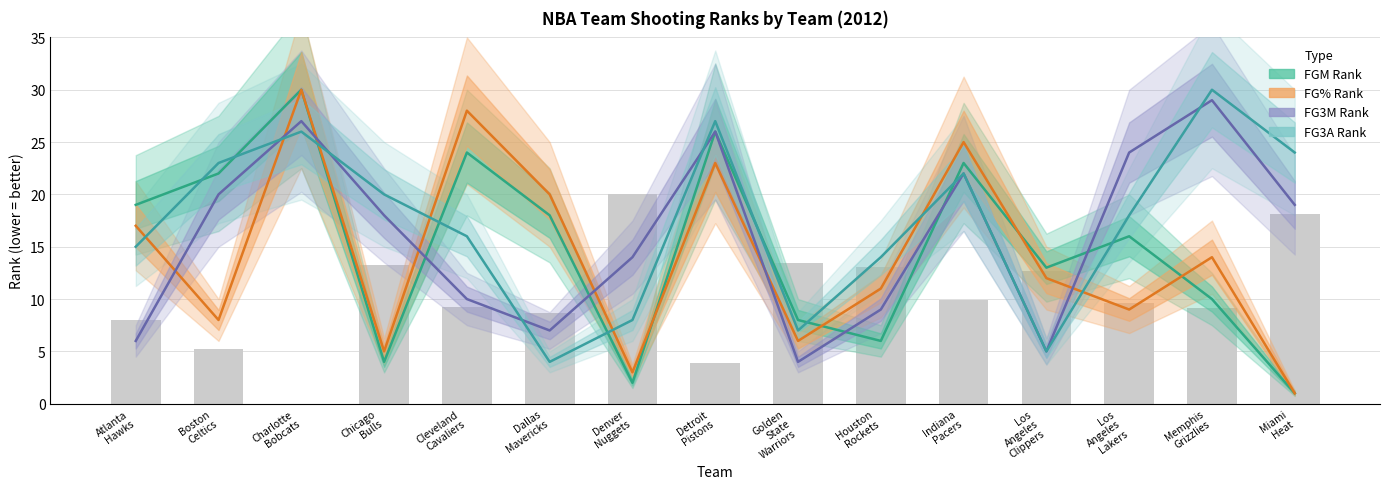

Reading left to right, transcribe all the data shown in this chart.

FGM Rank: Atlanta
Hawks=19	Boston
Celtics=22	Charlotte
Bobcats=30	Chicago
Bulls=4	Cleveland
Cavaliers=24	Dallas
Mavericks=18	Denver
Nuggets=2	Detroit
Pistons=26	Golden
State
Warriors=8	Houston
Rockets=6	Indiana
Pacers=23	Los
Angeles
Clippers=13	Los
Angeles
Lakers=16	Memphis
Grizzlies=10	Miami
Heat=1
FG% Rank: Atlanta
Hawks=17	Boston
Celtics=8	Charlotte
Bobcats=30	Chicago
Bulls=5	Cleveland
Cavaliers=28	Dallas
Mavericks=20	Denver
Nuggets=3	Detroit
Pistons=23	Golden
State
Warriors=6	Houston
Rockets=11	Indiana
Pacers=25	Los
Angeles
Clippers=12	Los
Angeles
Lakers=9	Memphis
Grizzlies=14	Miami
Heat=1
FG3M Rank: Atlanta
Hawks=6	Boston
Celtics=20	Charlotte
Bobcats=27	Chicago
Bulls=18	Cleveland
Cavaliers=10	Dallas
Mavericks=7	Denver
Nuggets=14	Detroit
Pistons=26	Golden
State
Warriors=4	Houston
Rockets=9	Indiana
Pacers=22	Los
Angeles
Clippers=5	Los
Angeles
Lakers=24	Memphis
Grizzlies=29	Miami
Heat=19
FG3A Rank: Atlanta
Hawks=15	Boston
Celtics=23	Charlotte
Bobcats=26	Chicago
Bulls=20	Cleveland
Cavaliers=16	Dallas
Mavericks=4	Denver
Nuggets=8	Detroit
Pistons=27	Golden
State
Warriors=7	Houston
Rockets=14	Indiana
Pacers=22	Los
Angeles
Clippers=5	Los
Angeles
Lakers=18	Memphis
Grizzlies=30	Miami
Heat=24